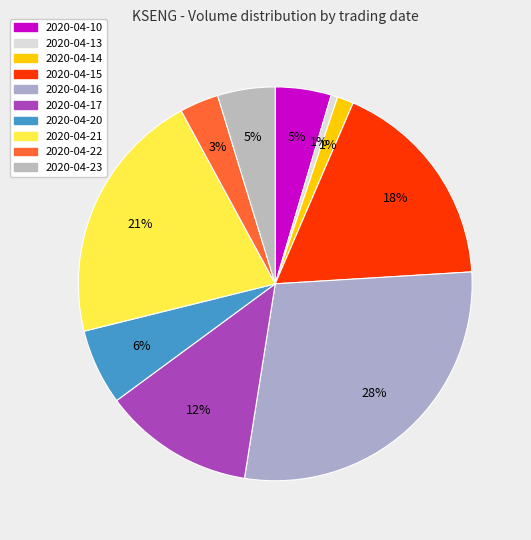

How many slices are in this pie chart?

10